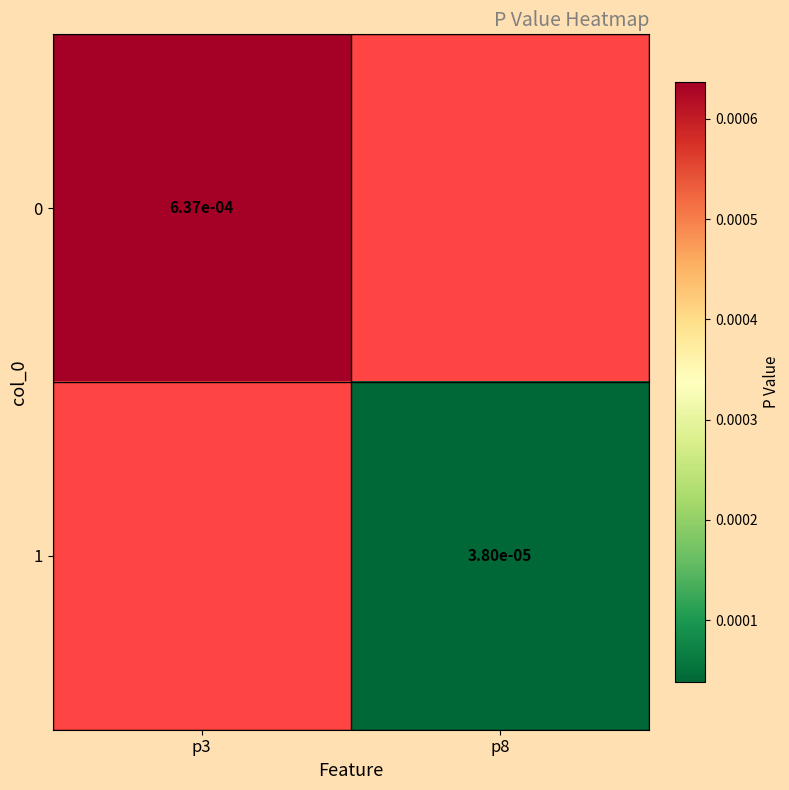

At which category does the chart reach its minimum across all series?

p8